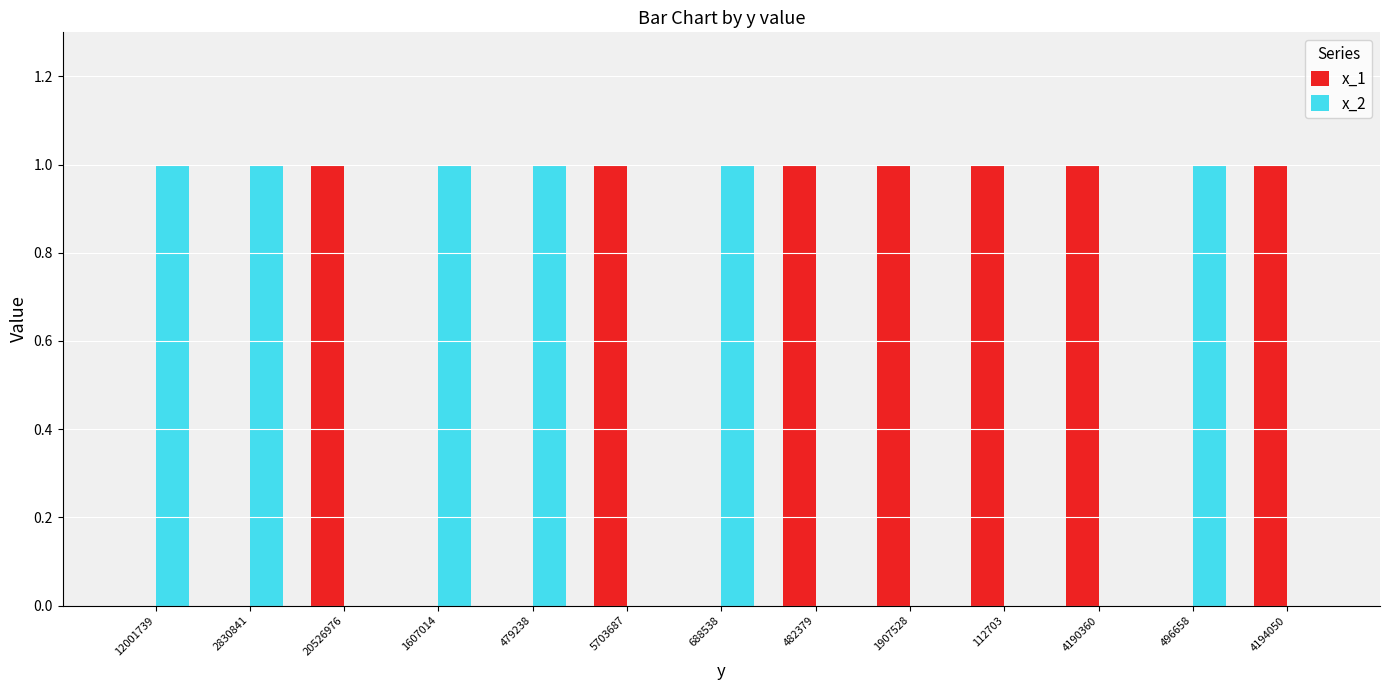

Reading right to left, transcribe all the data shown in this chart.

x_1: 4194050=1	496658=0	4190360=1	112703=1	1907528=1	482379=1	688538=0	5703687=1	479238=0	1607014=0	20526976=1	2830841=0	12001739=0
x_2: 4194050=0	496658=1	4190360=0	112703=0	1907528=0	482379=0	688538=1	5703687=0	479238=1	1607014=1	20526976=0	2830841=1	12001739=1